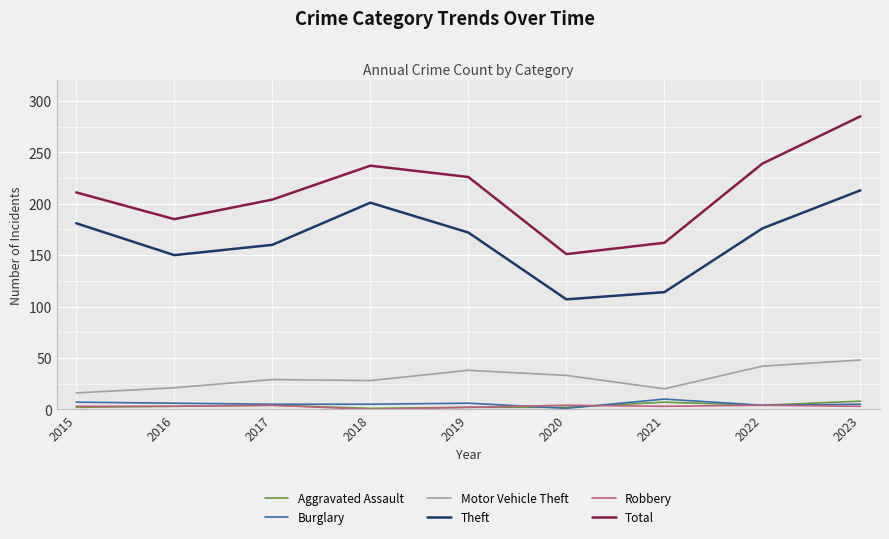

At which category does Theft reach its first local valley?

2016